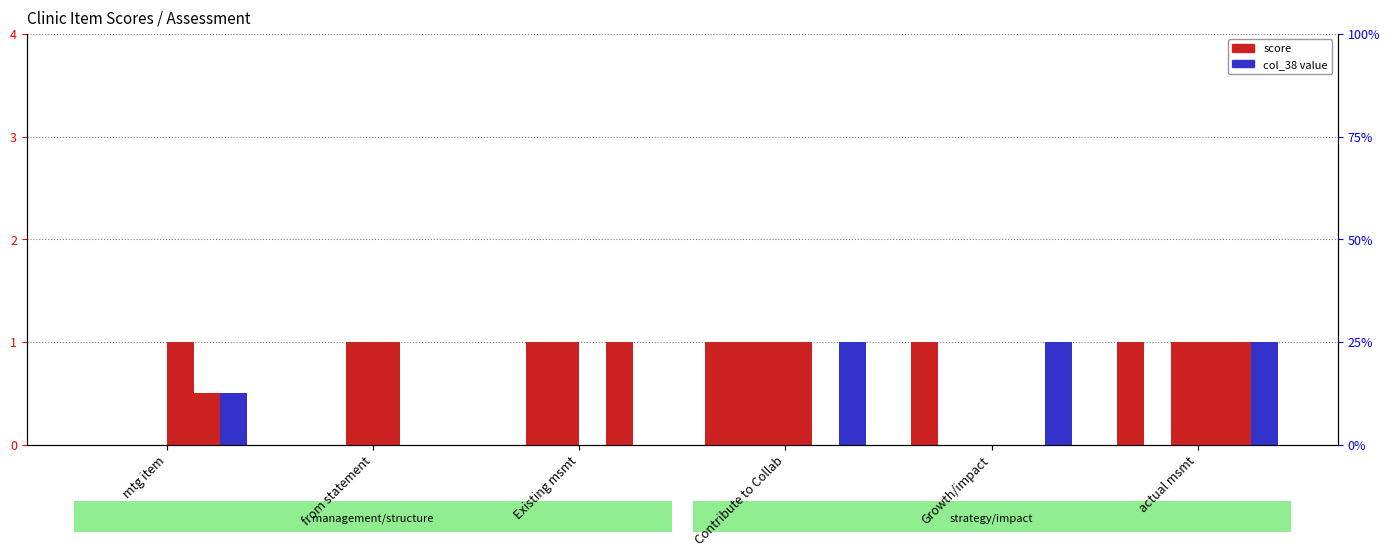

Where is col_38 nearest to the value 0?

from statement